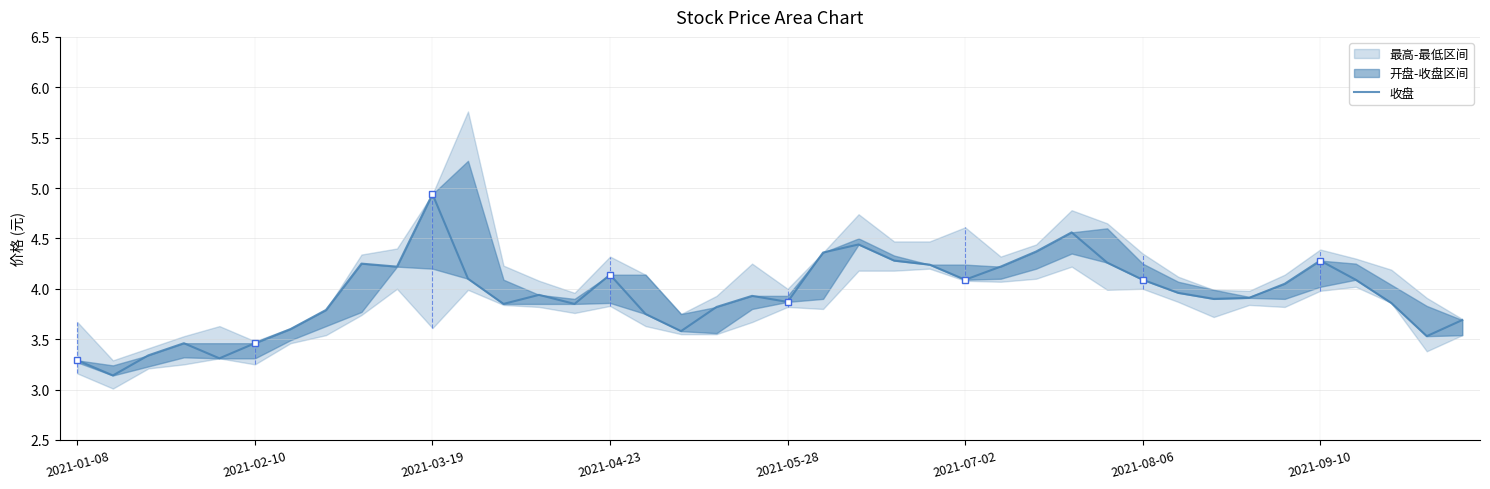

What is the difference between the maximum and minimum values?

1.8